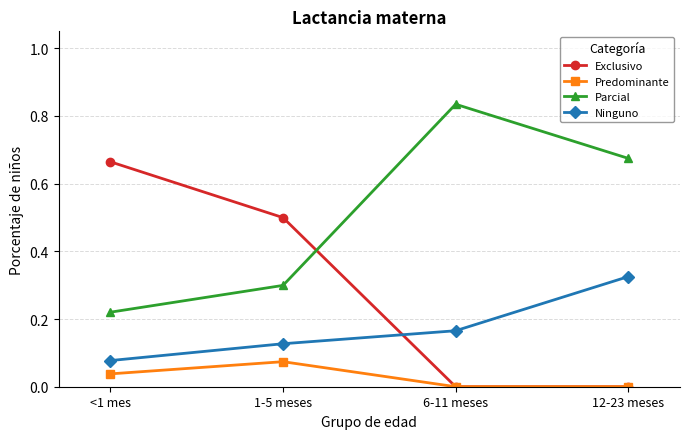

Which series has the largest total across all categories?

Parcial